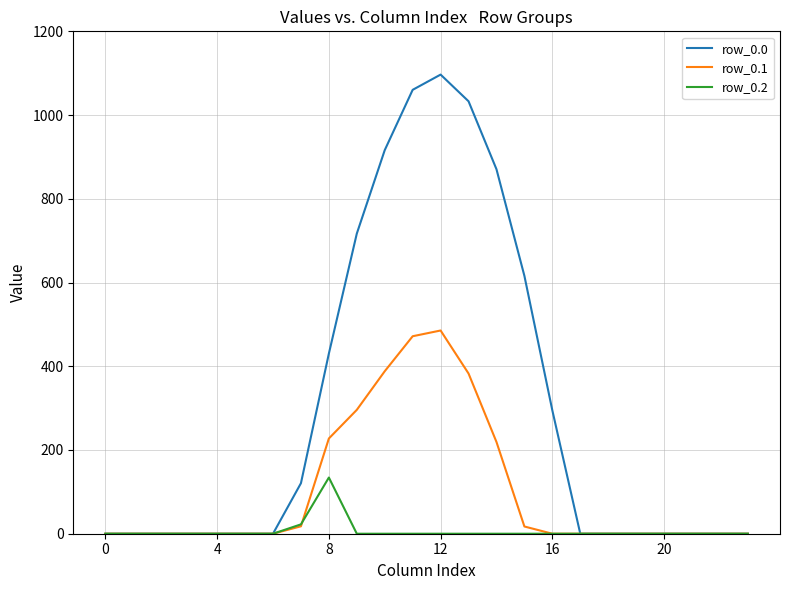

How many categories are shown in the chart?

24